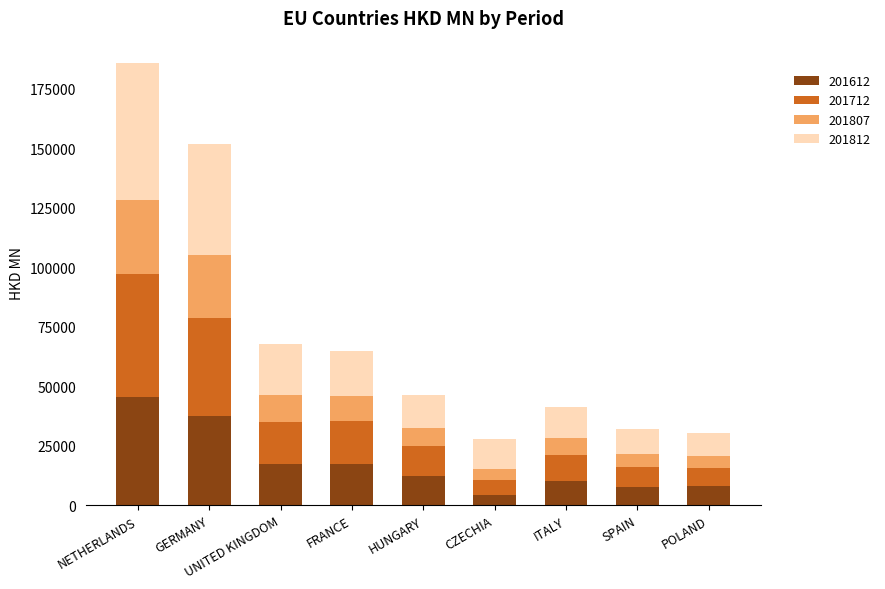

At which category is the sum across all series the highest?

NETHERLANDS